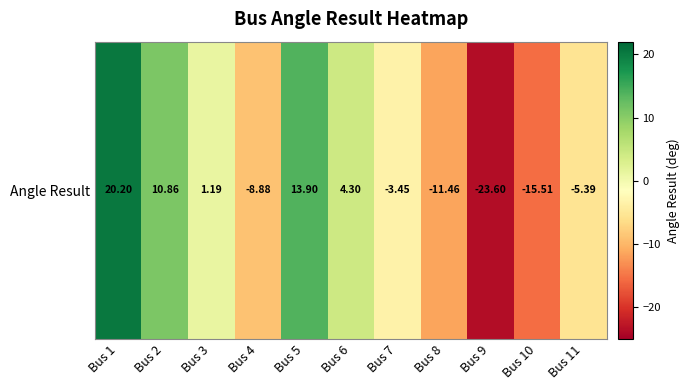

Read the value at Bus 5.

13.9